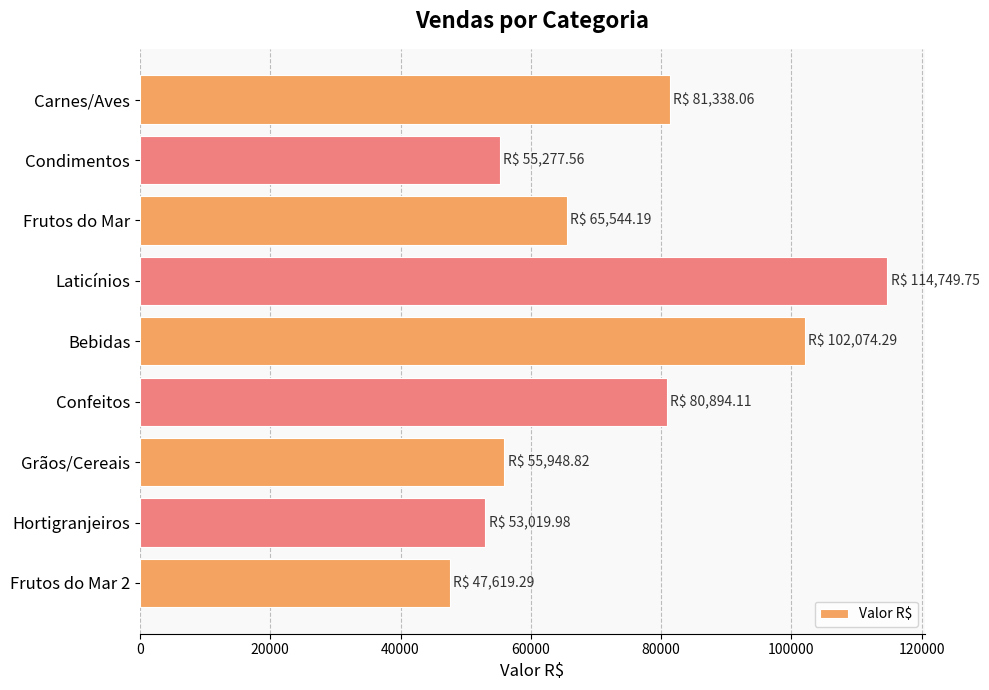

Between Carnes/Aves and Frutos do Mar, which is larger?

Carnes/Aves